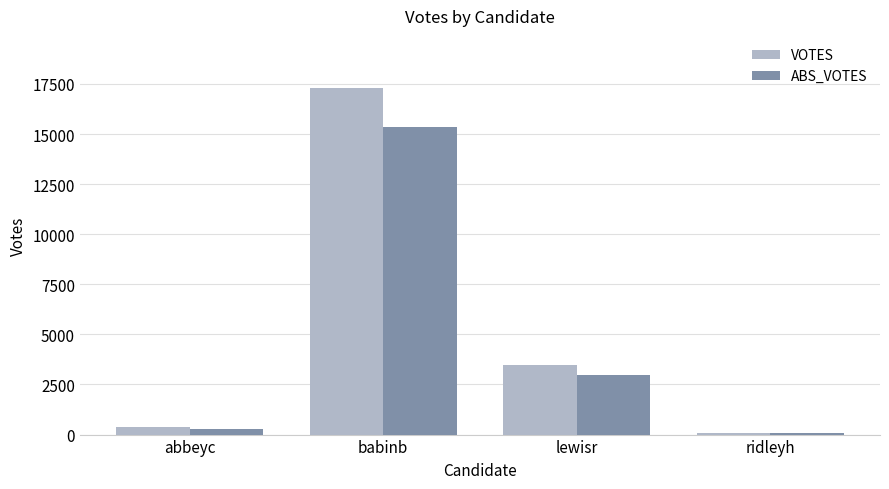

List the series in order of their overall mean, lowest first.

ABS_VOTES, VOTES